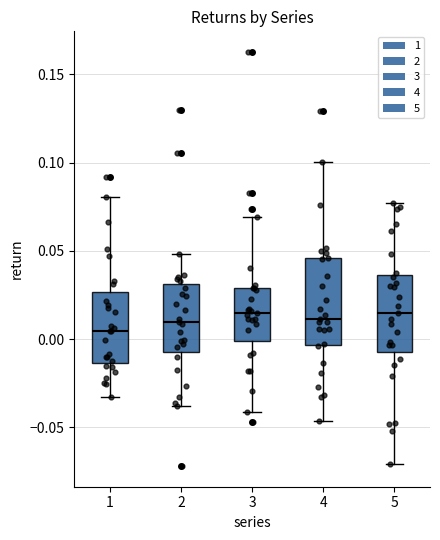

Comparing the boxes themselves (not the whiskers), which one is the tallest?

4